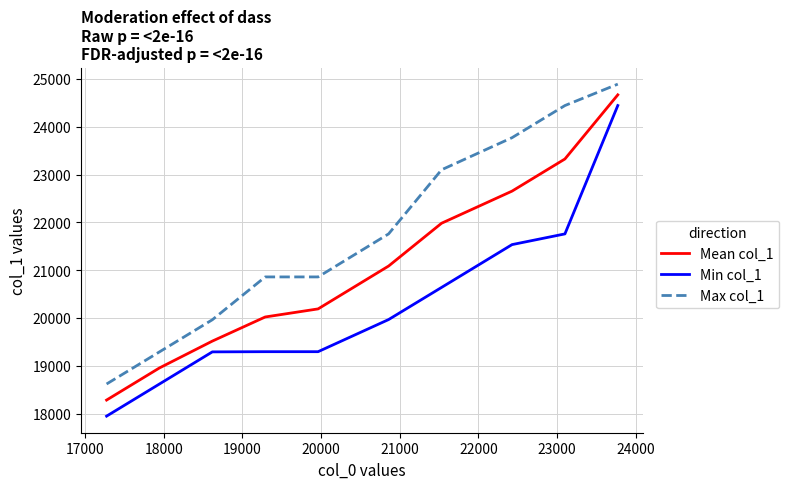

Which series has the widest spread of values?

Min col_1